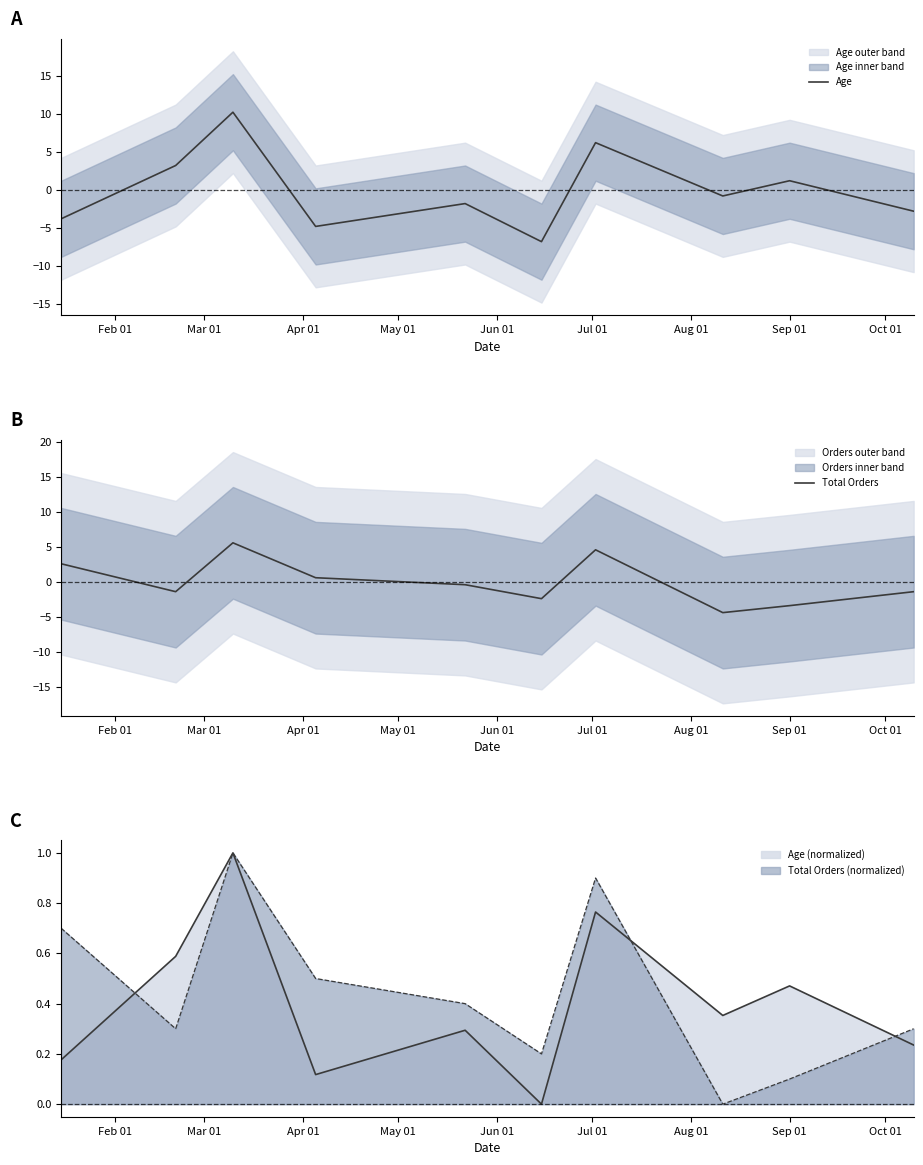

Between which two adjacent categories do Age and Total Orders first intersect?

Feb 01 and Mar 01